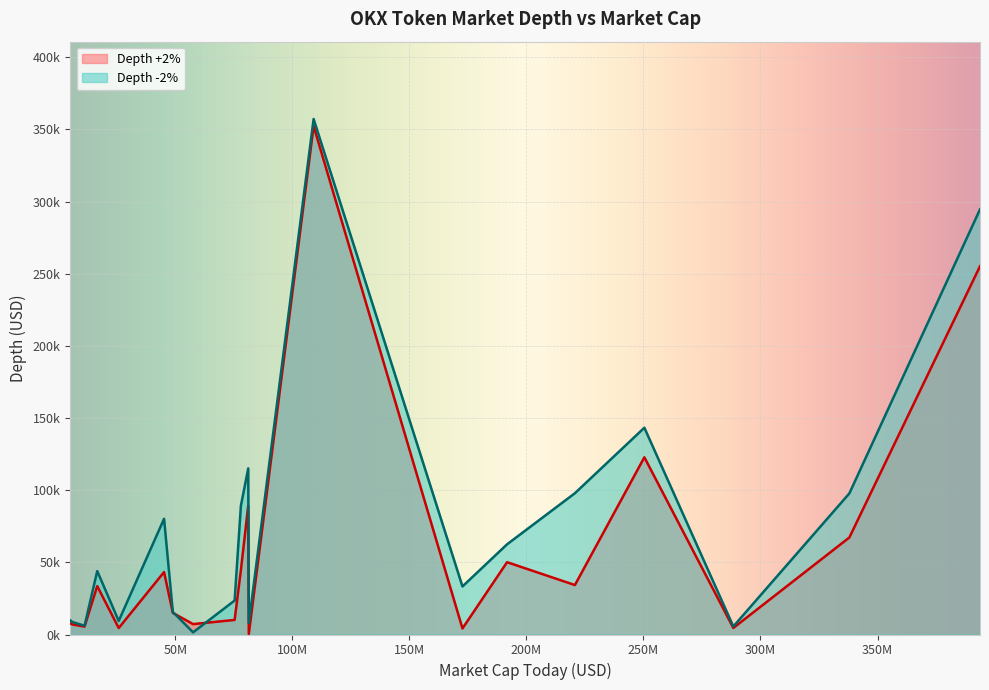

Does the chart display data point markers on the line(s)?

No